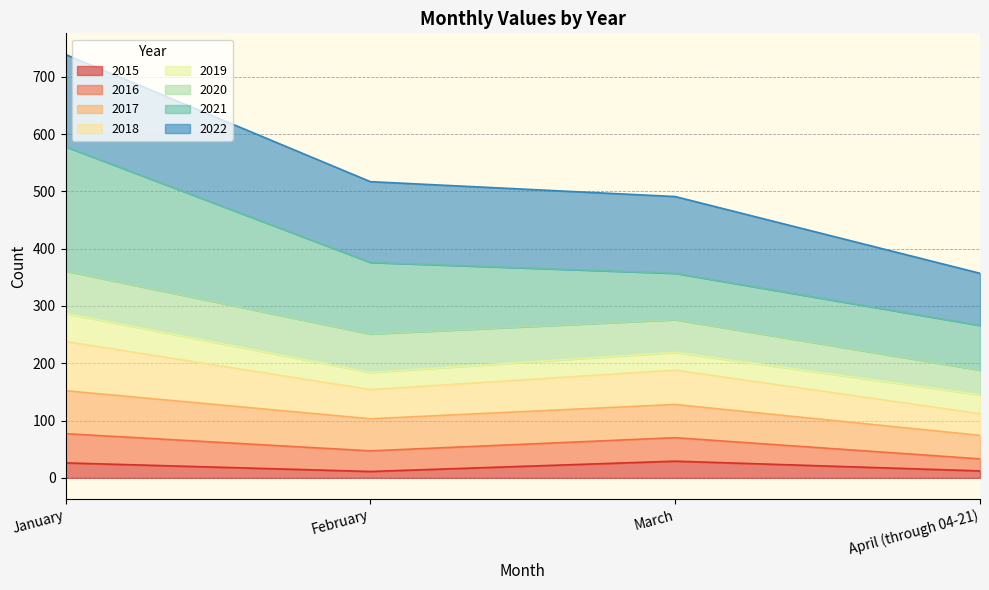

What is the approximate value of 2015 at February, to the nearest 5?

10